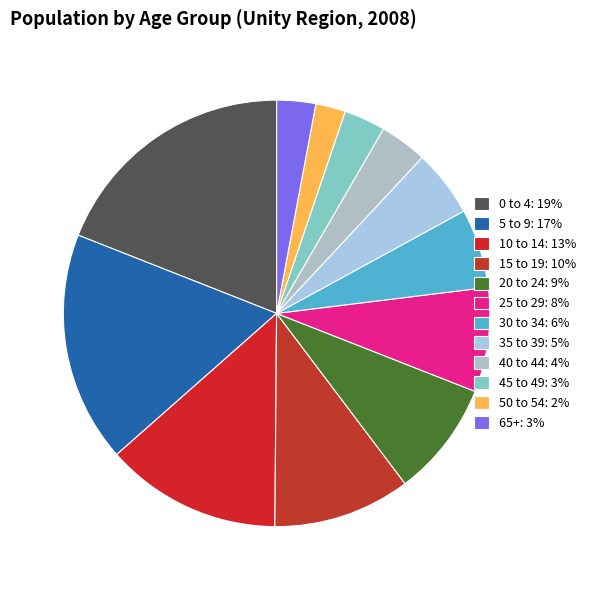

What is the largest slice in the pie chart?

0 to 4